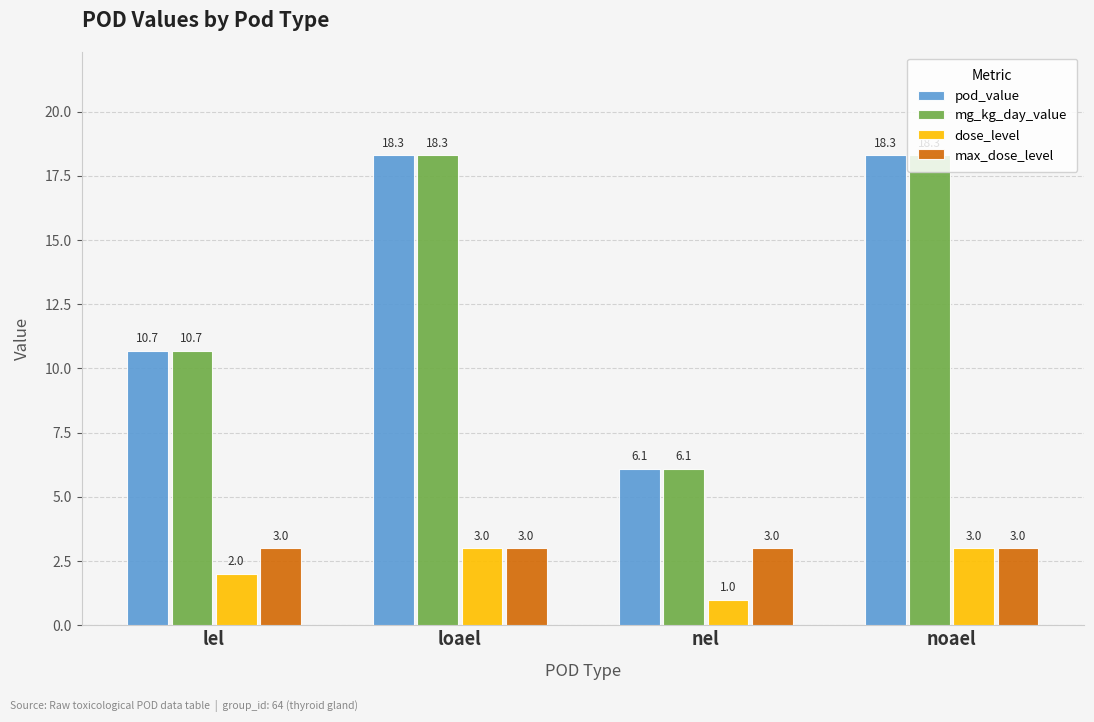

Reading left to right, transcribe all the data shown in this chart.

pod_value: lel=10.7	loael=18.3	nel=6.1	noael=18.3
mg_kg_day_value: lel=10.7	loael=18.3	nel=6.1	noael=18.3
dose_level: lel=2.0	loael=3.0	nel=1.0	noael=3.0
max_dose_level: lel=3.0	loael=3.0	nel=3.0	noael=3.0